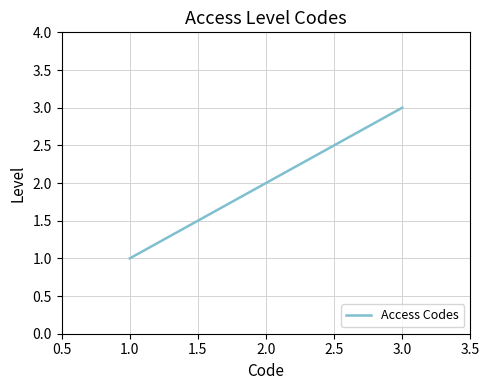

What is the sum of all values?

6